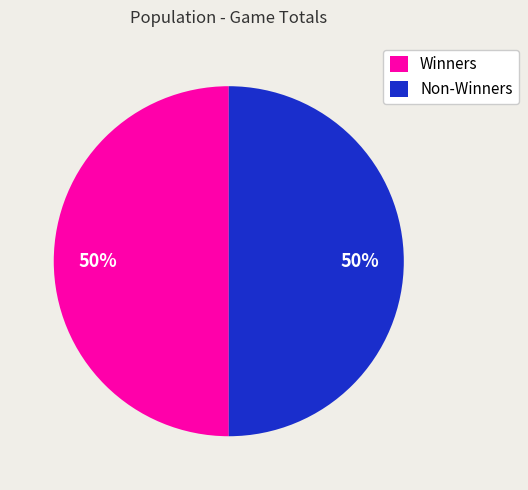

The Winners slice represents 50% of the pie. True or false?

True